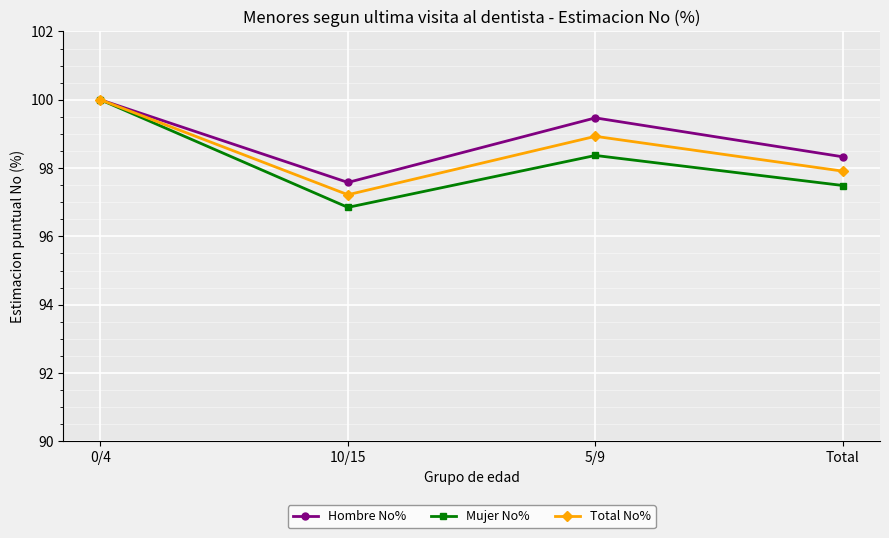

Is it true that Hombre No% equals 32.4 at 5/9?

False